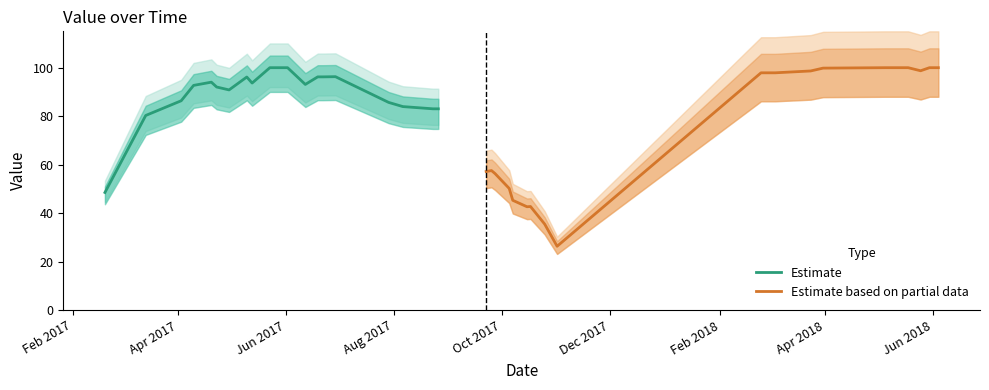

Is this an area chart (filled region under the line)?

No